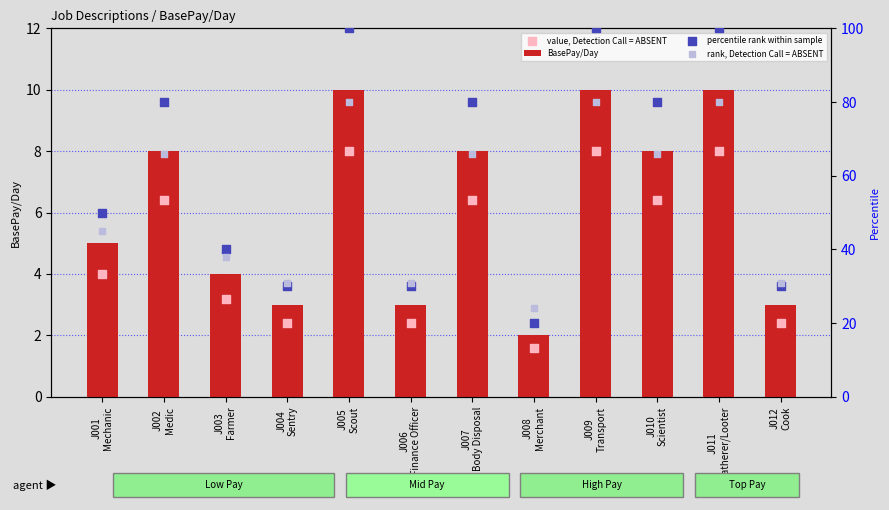

Which series reaches the minimum Y coordinate?

value, Detection Call = ABSENT